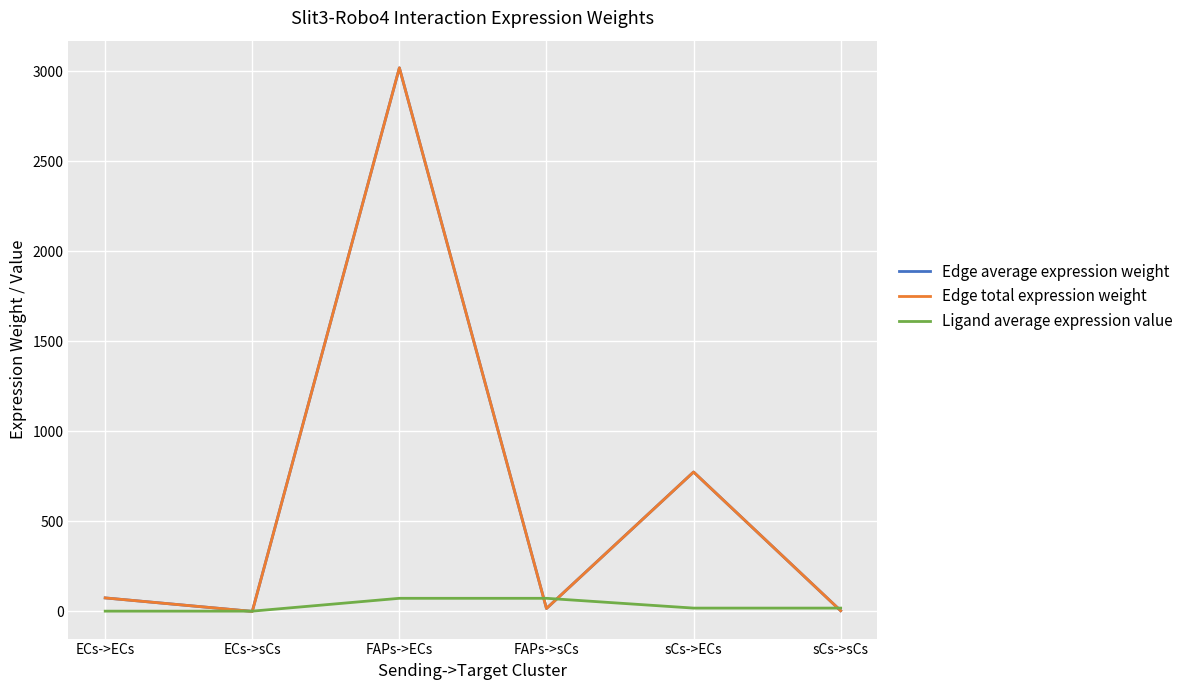

How many lines are shown in the chart?

3